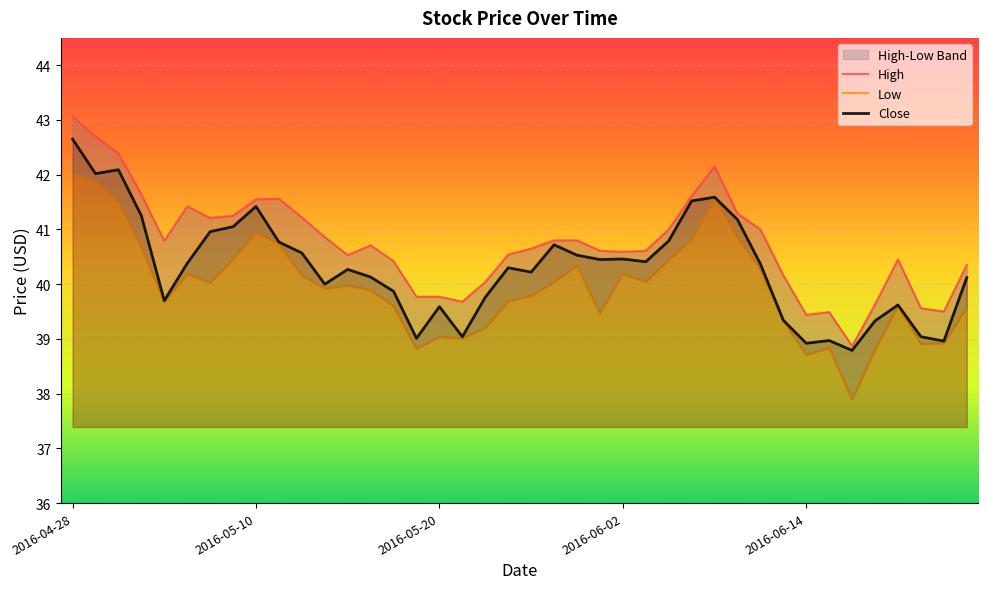

Is this an area chart (filled region under the line)?

No